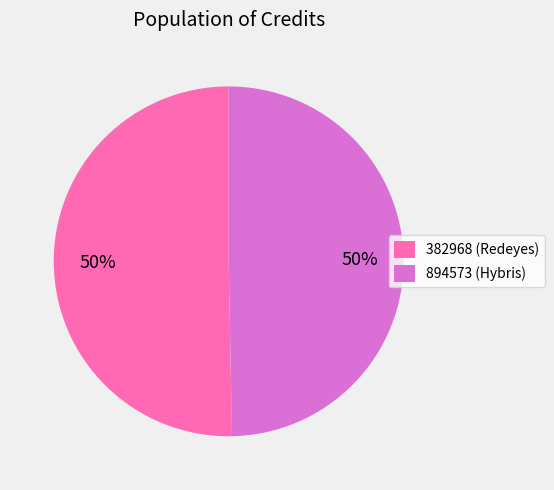

Combined, do 894573 (Hybris) and 382968 (Redeyes) account for over 50%?

Yes